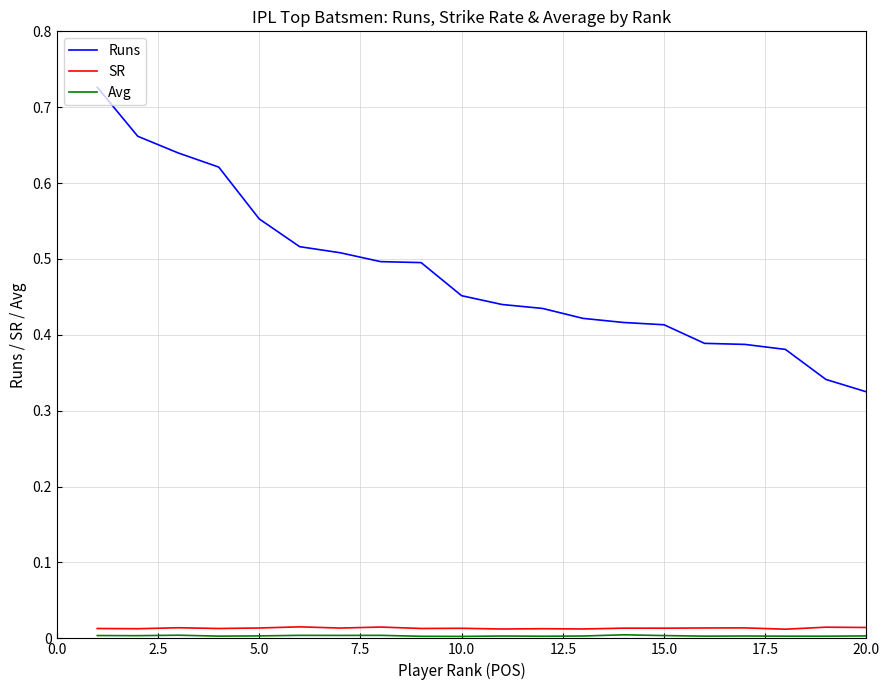

Does the chart have visible grid lines?

Yes